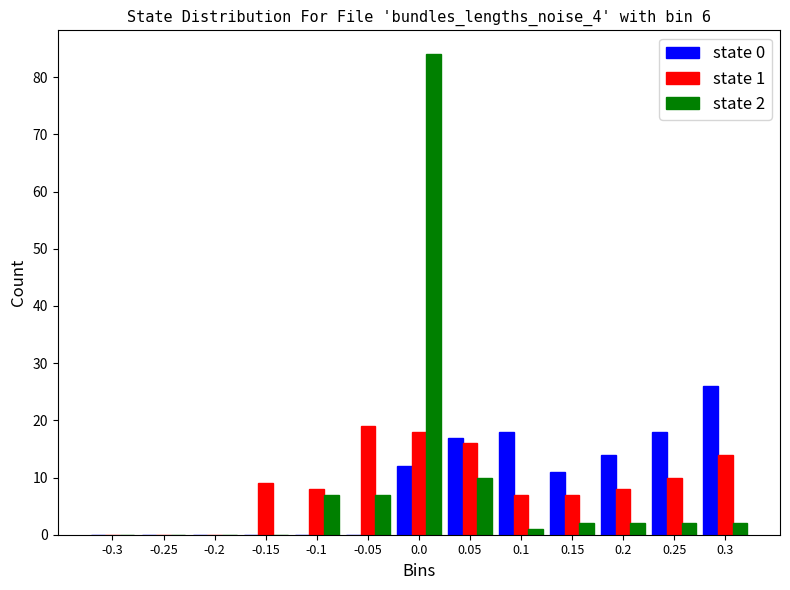

In the state 0 series, which range on the x-axis has the tallest bar?

0.275 to 0.325